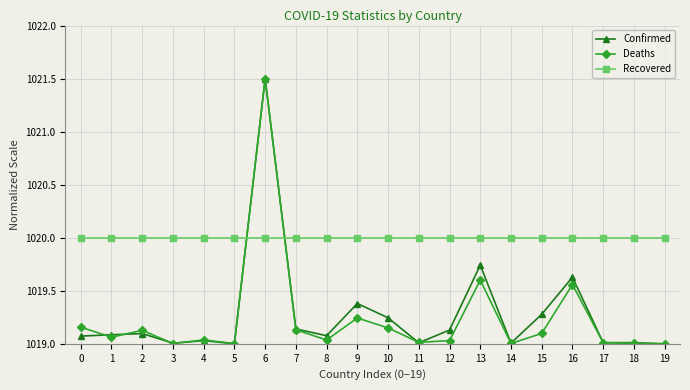

Where do Confirmed and Recovered first cross each other?

5 and 6